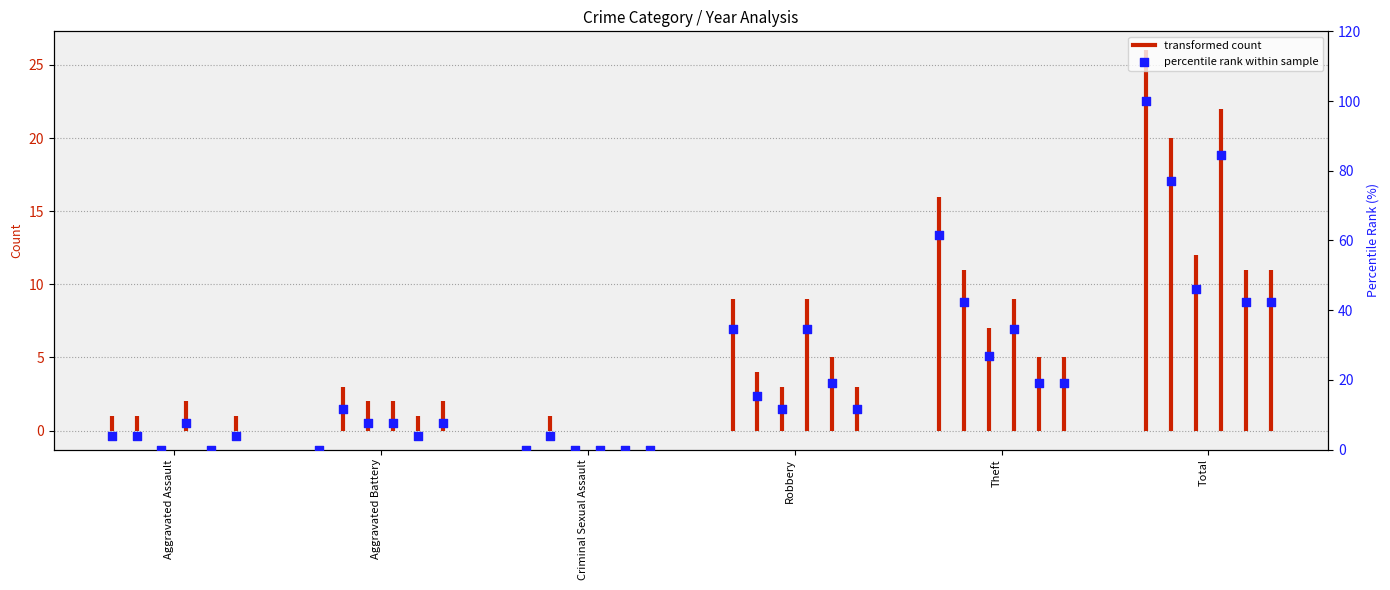

At which category is the sum across all series the highest?

Total